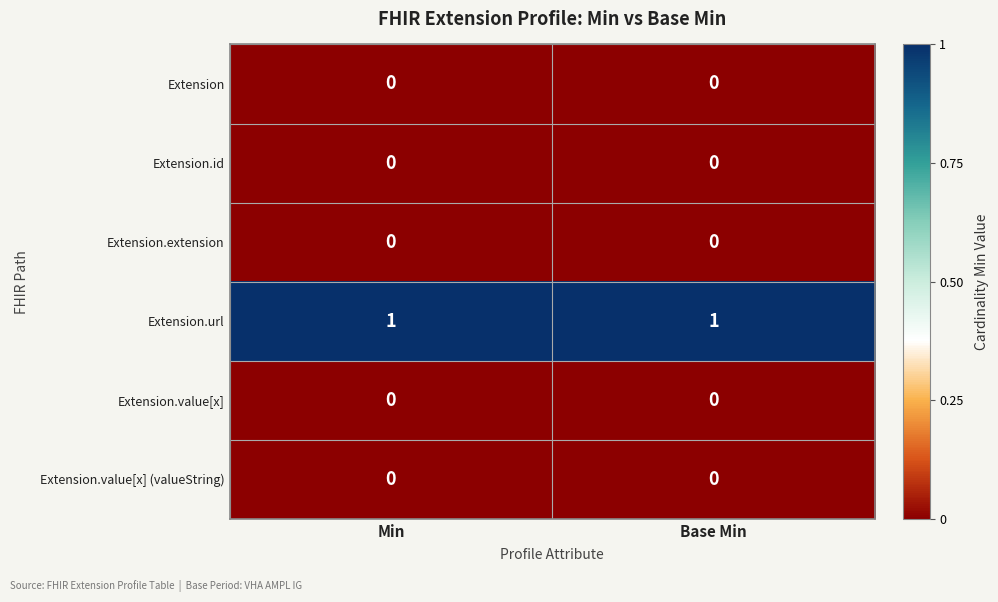

The value of Extension.value[x] at Min is 0. True or false?

True